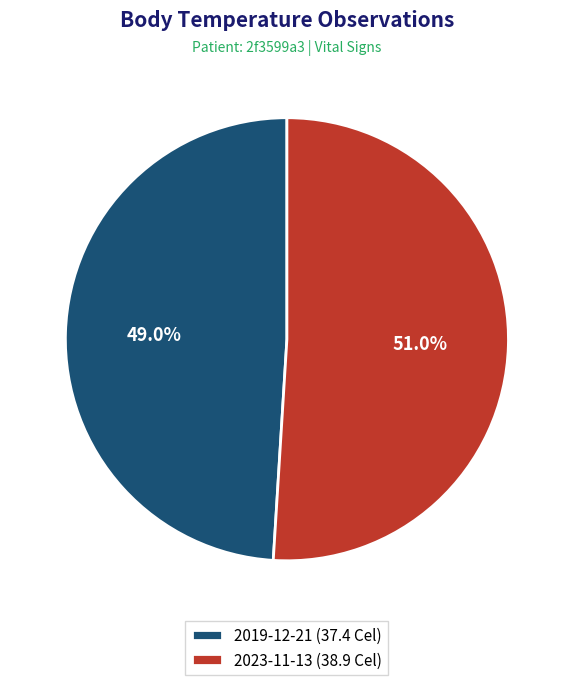

Which has a higher value, 2019-12-21 (37.4 Cel) or 2023-11-13 (38.9 Cel)?

2023-11-13 (38.9 Cel)